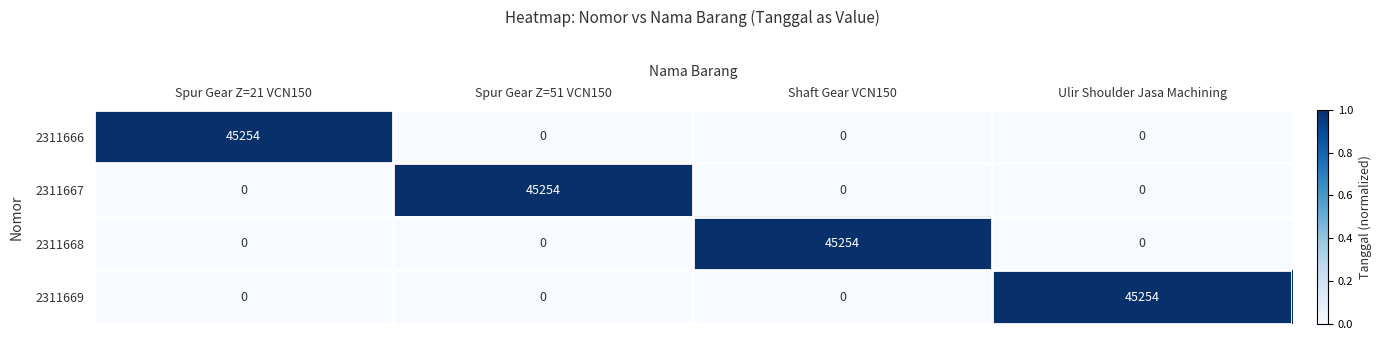

Reading left to right, what are all the values shown in this chart?

2311666: Spur Gear Z=21 VCN150=45254	Spur Gear Z=51 VCN150=0	Shaft Gear VCN150=0	Ulir Shoulder Jasa Machining=0
2311667: Spur Gear Z=21 VCN150=0	Spur Gear Z=51 VCN150=45254	Shaft Gear VCN150=0	Ulir Shoulder Jasa Machining=0
2311668: Spur Gear Z=21 VCN150=0	Spur Gear Z=51 VCN150=0	Shaft Gear VCN150=45254	Ulir Shoulder Jasa Machining=0
2311669: Spur Gear Z=21 VCN150=0	Spur Gear Z=51 VCN150=0	Shaft Gear VCN150=0	Ulir Shoulder Jasa Machining=45254